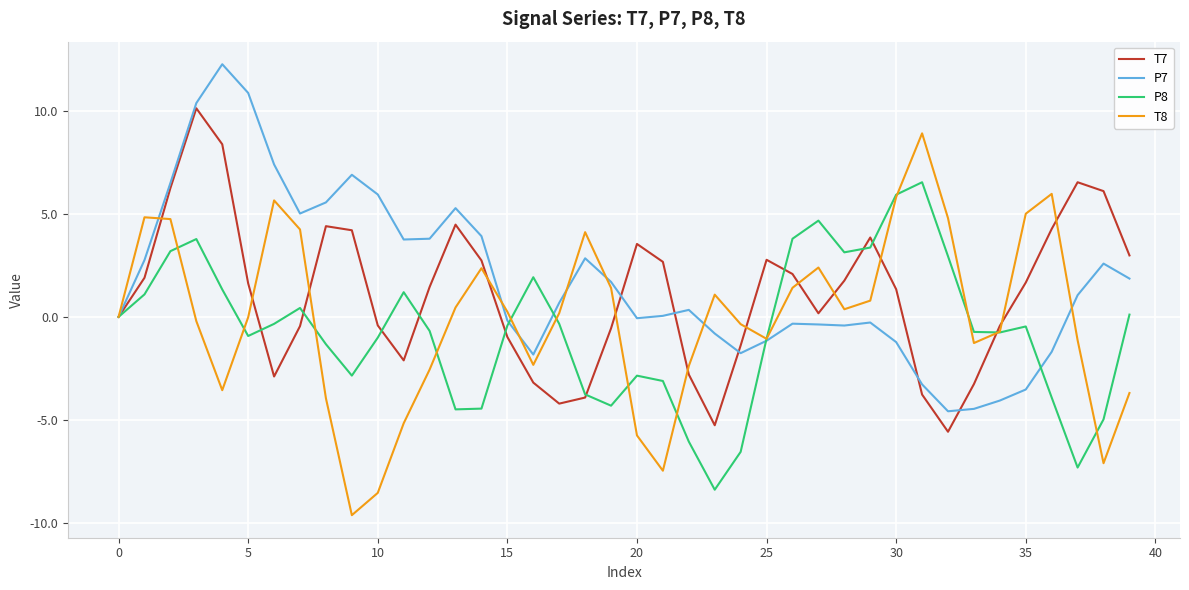

What is the average value of the T8 series?

-0.1